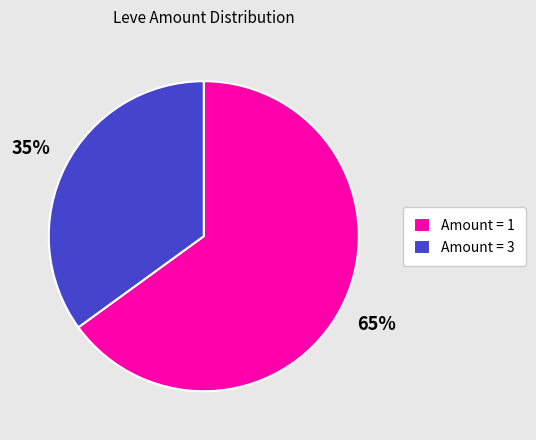

To the nearest percent, what is the average slice percentage?

50%